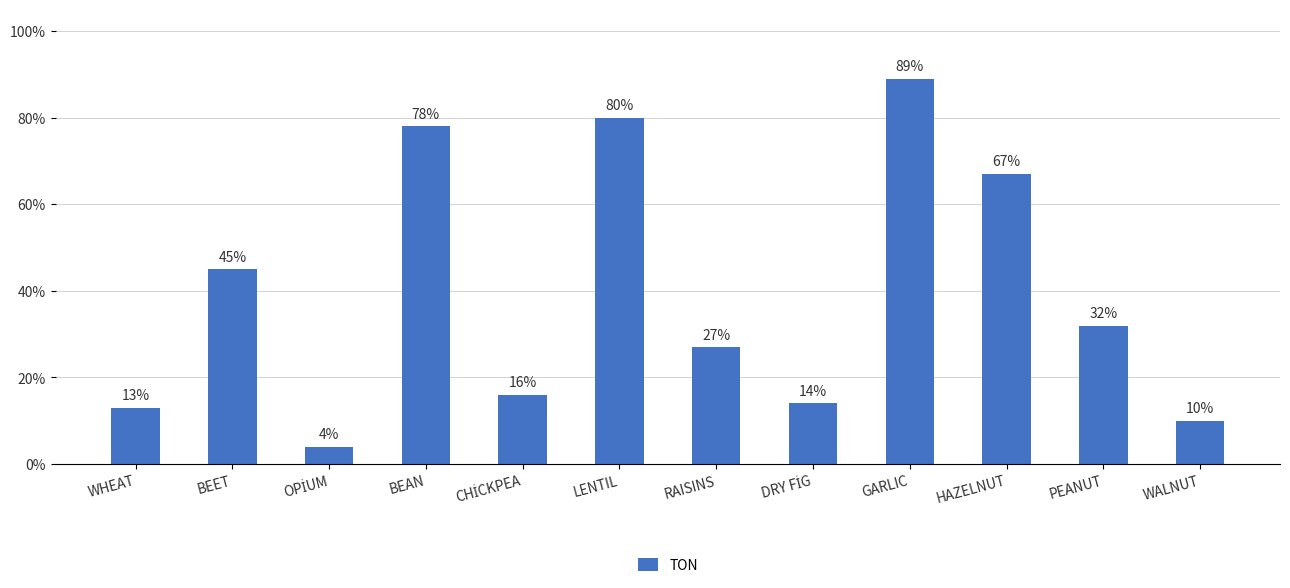

What is the smallest value displayed?

4